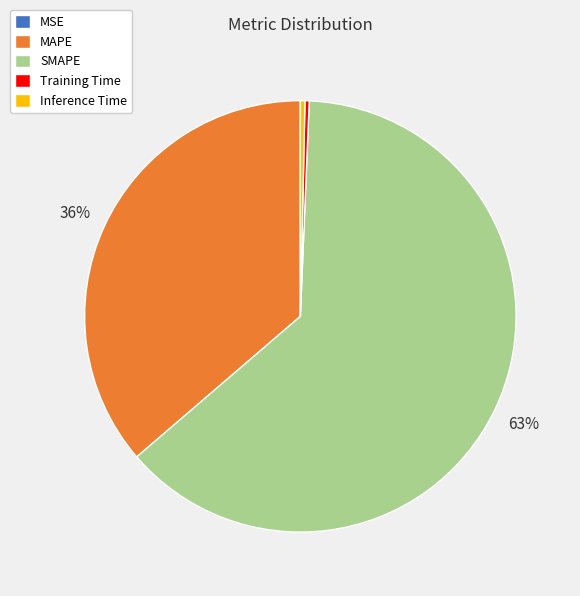

Between SMAPE and Training Time, which is larger?

SMAPE